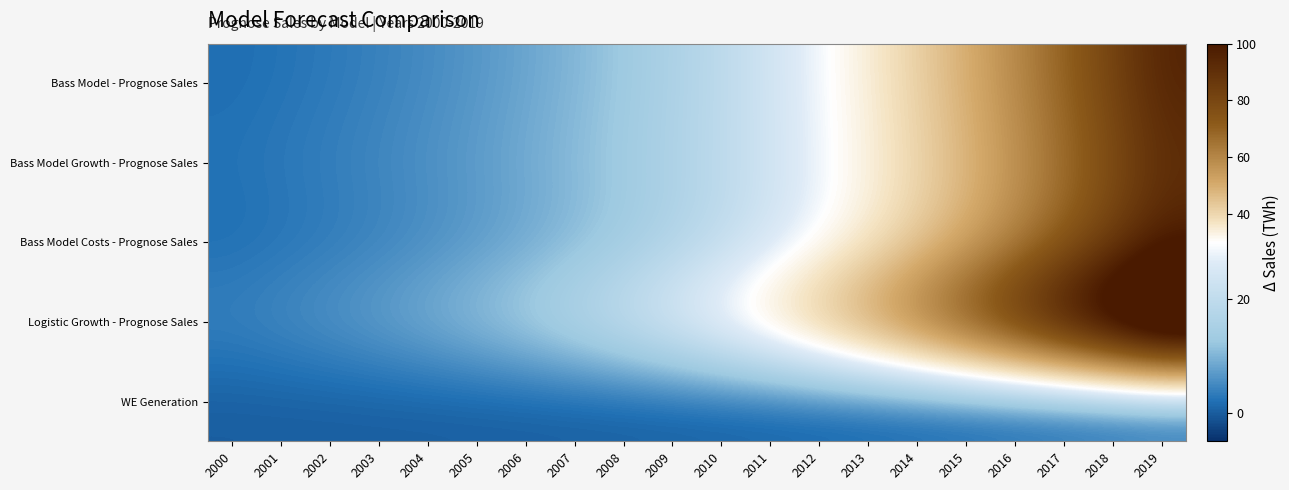

List the series in order of their peak value, highest first.

Logistic Growth - Prognose Sales, Bass Model - Prognose Sales, Bass Model Costs - Prognose Sales, Bass Model Growth - Prognose Sales, WE Generation